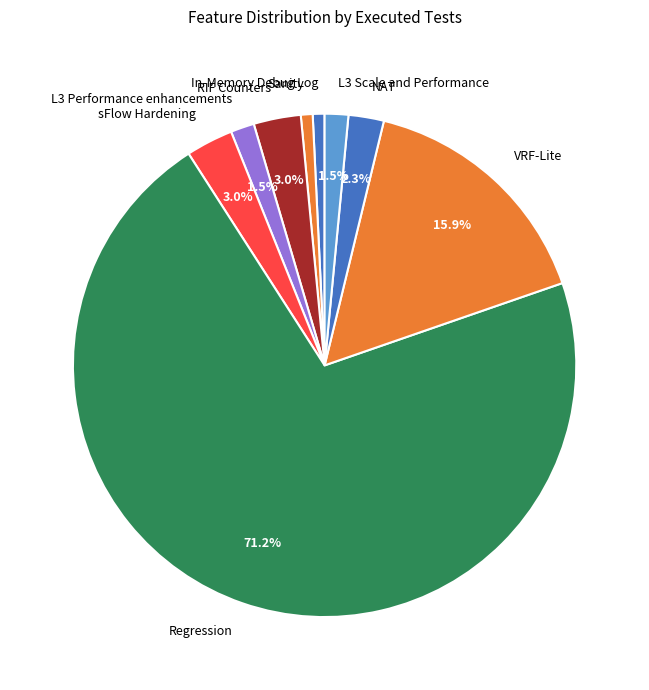

Between Sanity and VRF-Lite, which is larger?

VRF-Lite